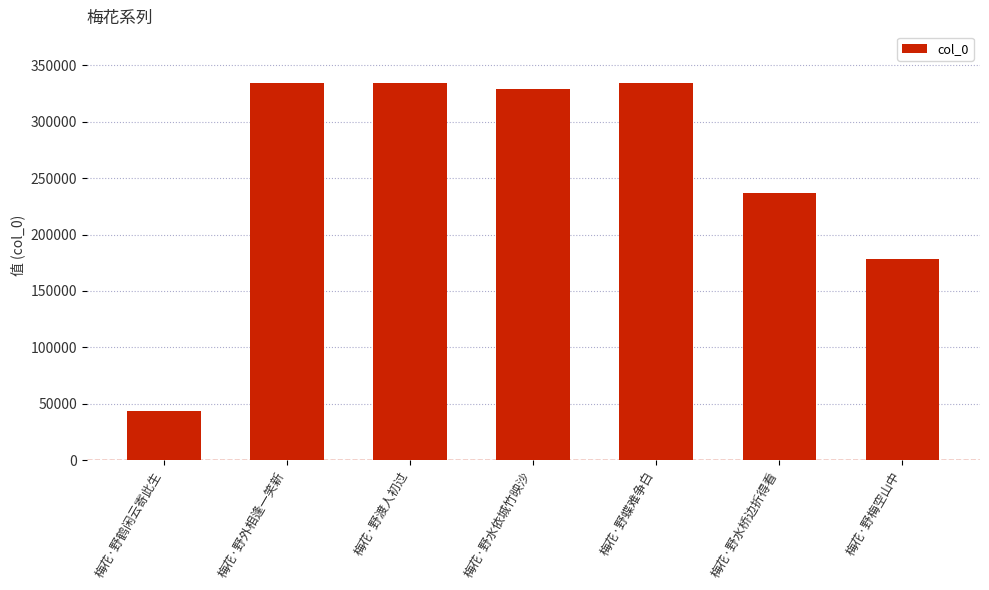

Between 梅花·野外相逢一笑新 and 梅花·野水依城竹映沙, which is larger?

梅花·野外相逢一笑新